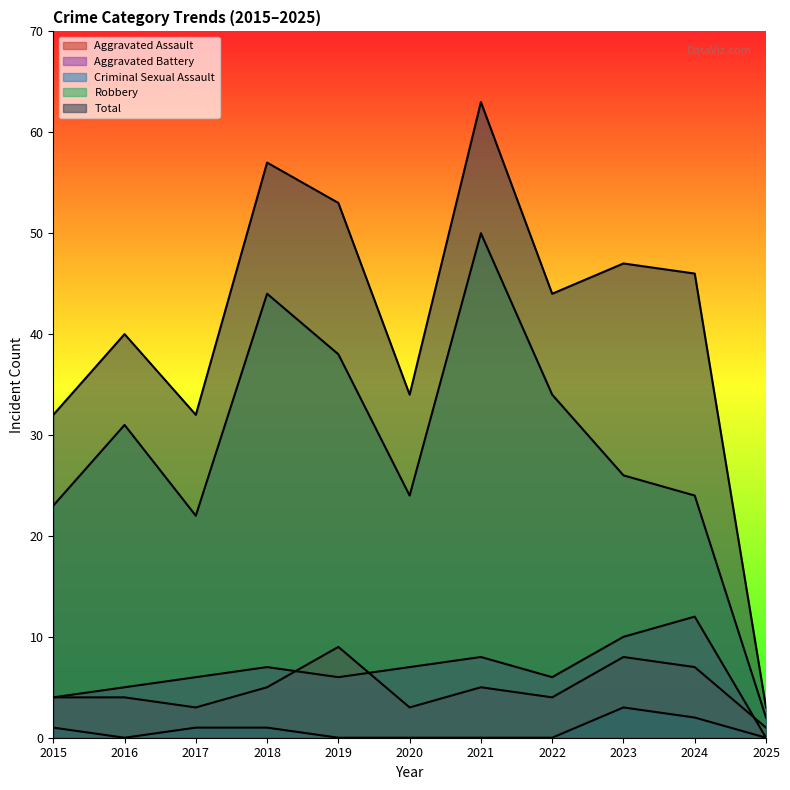

How many times do Aggravated Assault and Aggravated Battery cross each other?

3